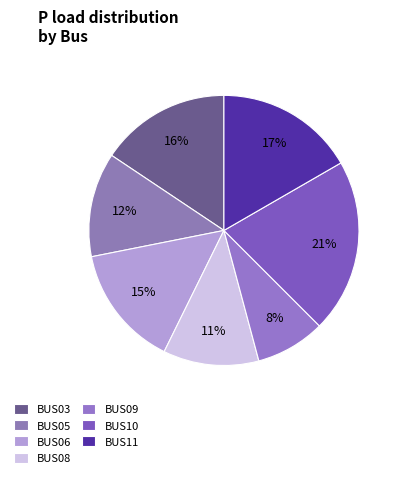

Does BUS11 account for over 50% of the chart?

No